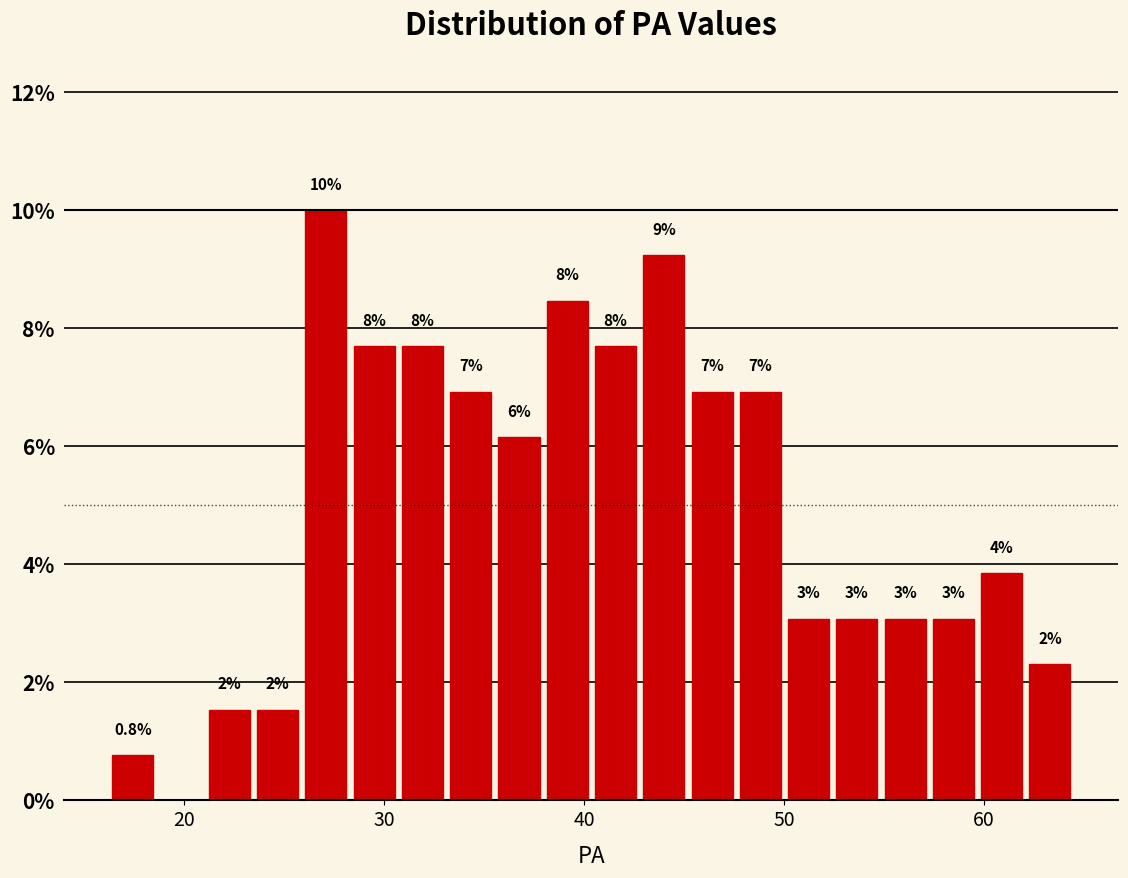

Around what value on the x-axis is the tallest bar? Give the approximate position of its centre, as read against the axis.

27